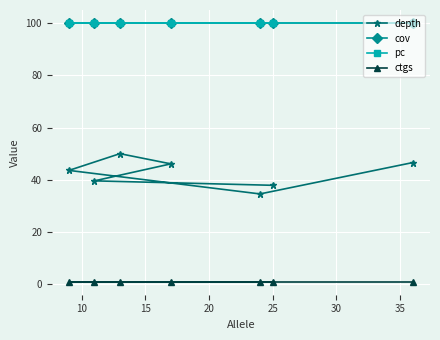

The value of depth at 20 is 89.1. True or false?

False